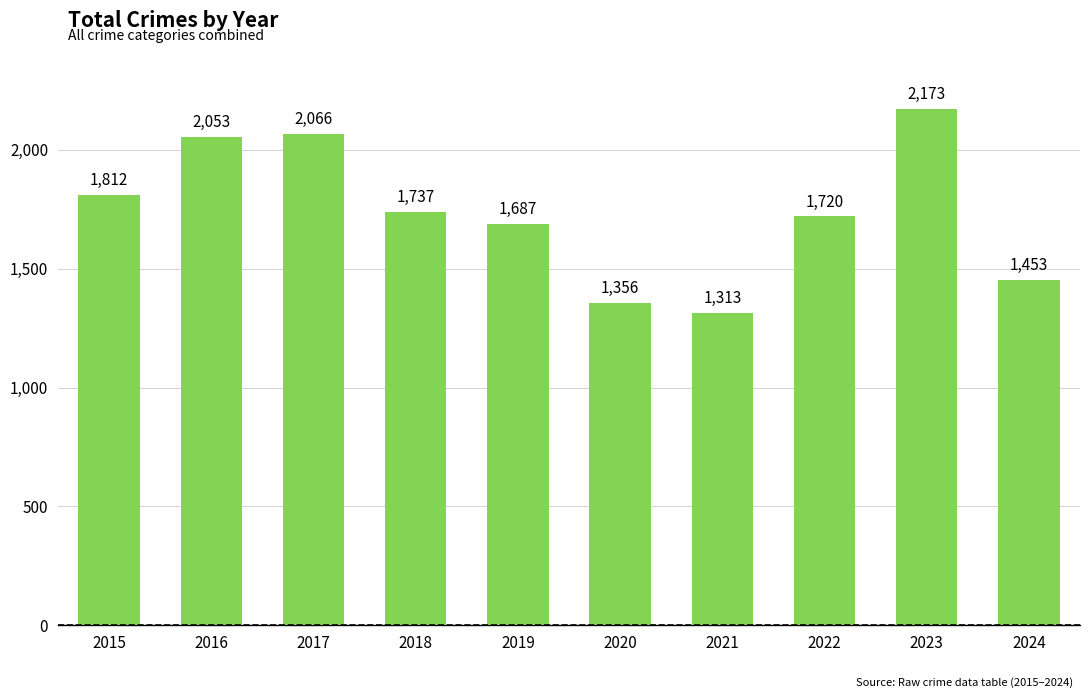

What is the sum of the values at 2019 and 2017?

3753